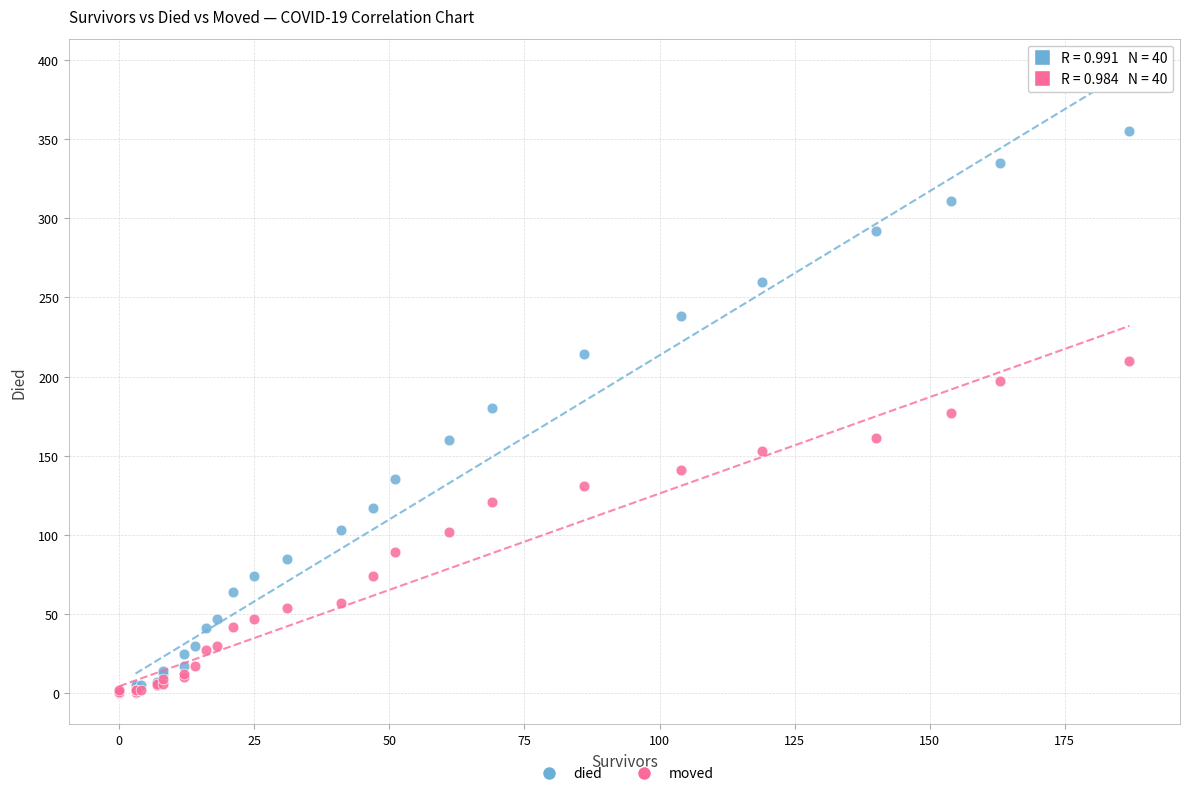

Which series reaches the maximum Y coordinate?

died